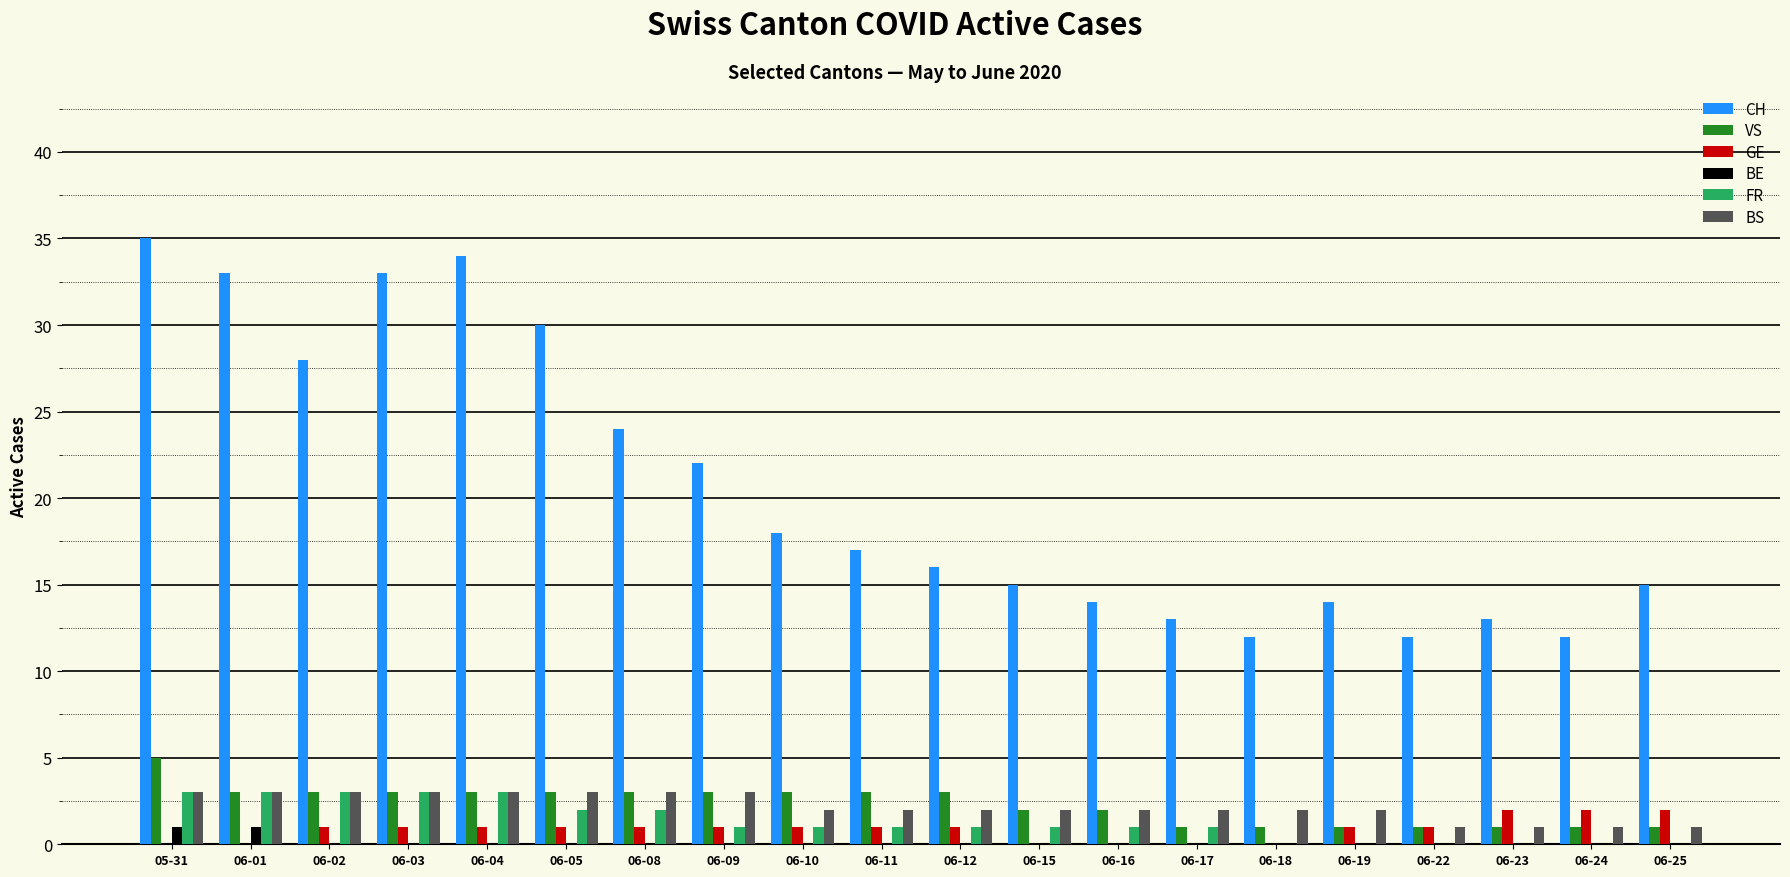

What is the sum of all FR values?

26